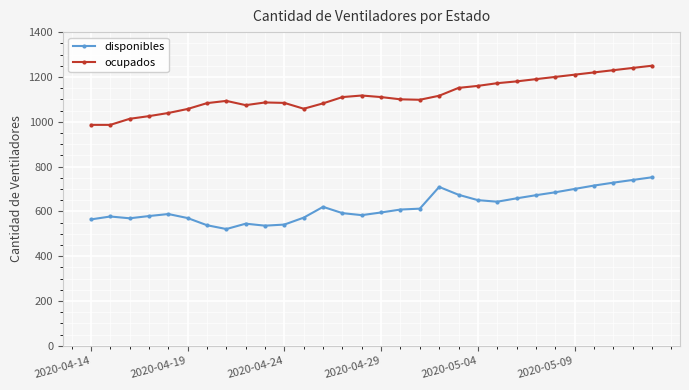

Which series has the largest range (max minus min)?

ocupados